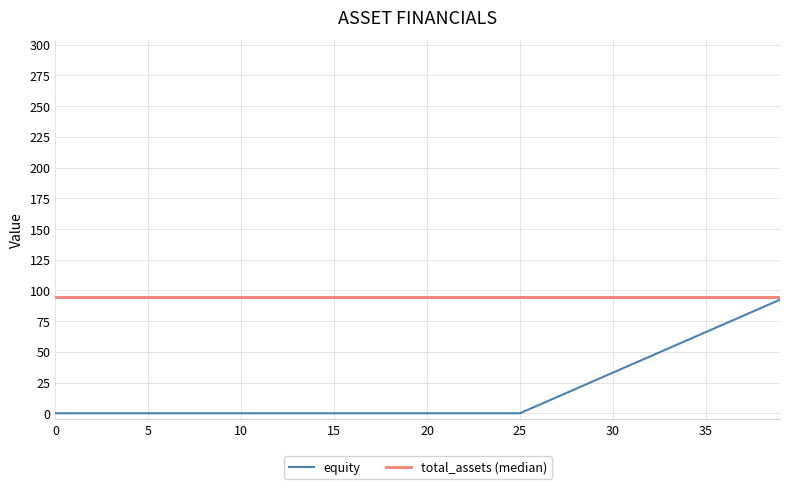

How many categories are shown in the chart?

40